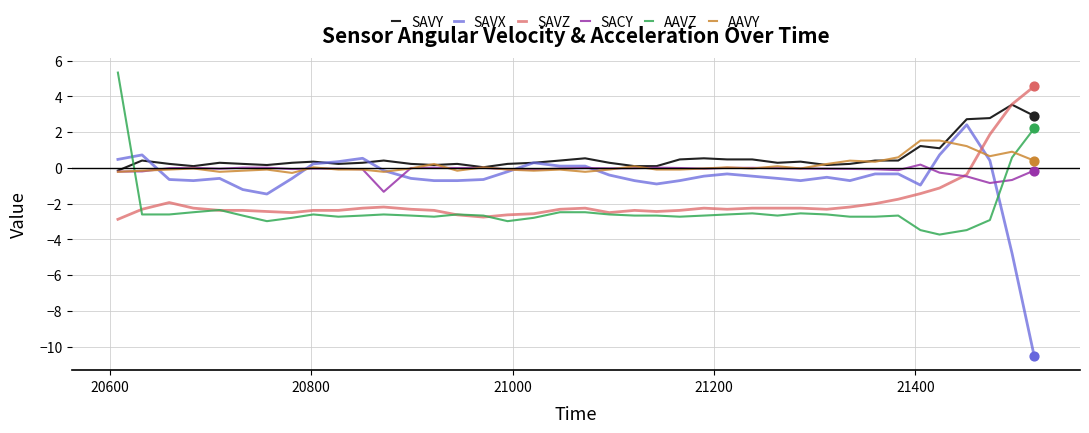

Which series has the largest total across all categories?

SAVY